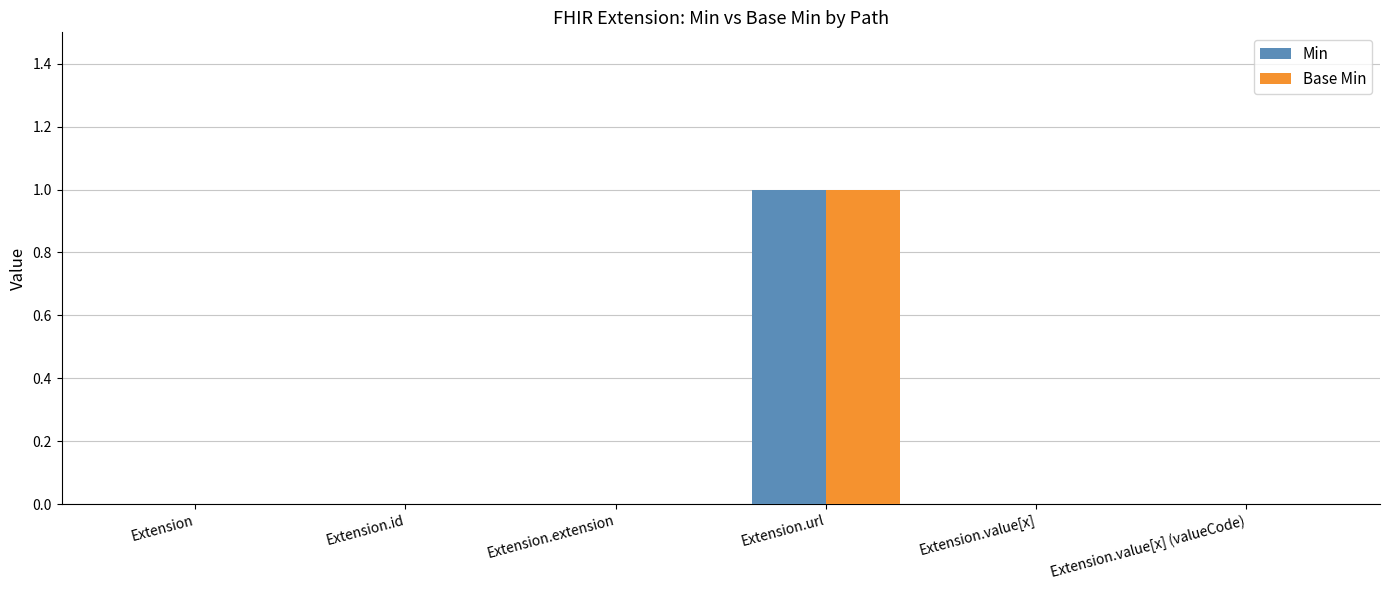

What is the sum of all Min values?

1